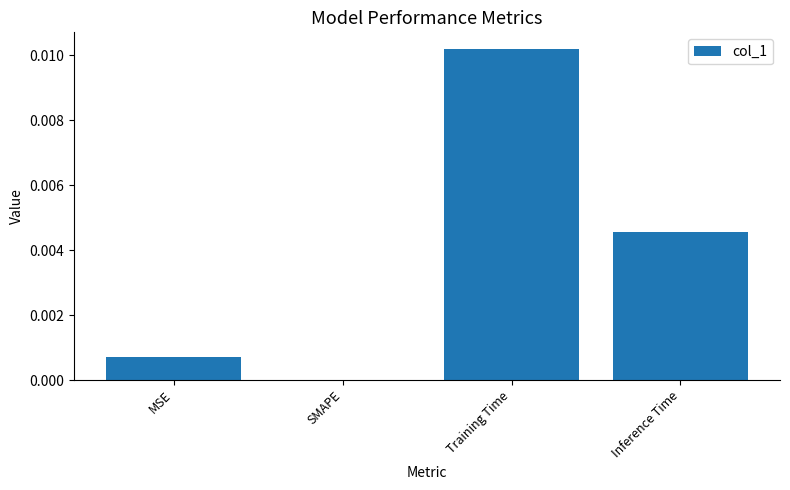

True or false: the data shows 0.0 at Inference Time.

True